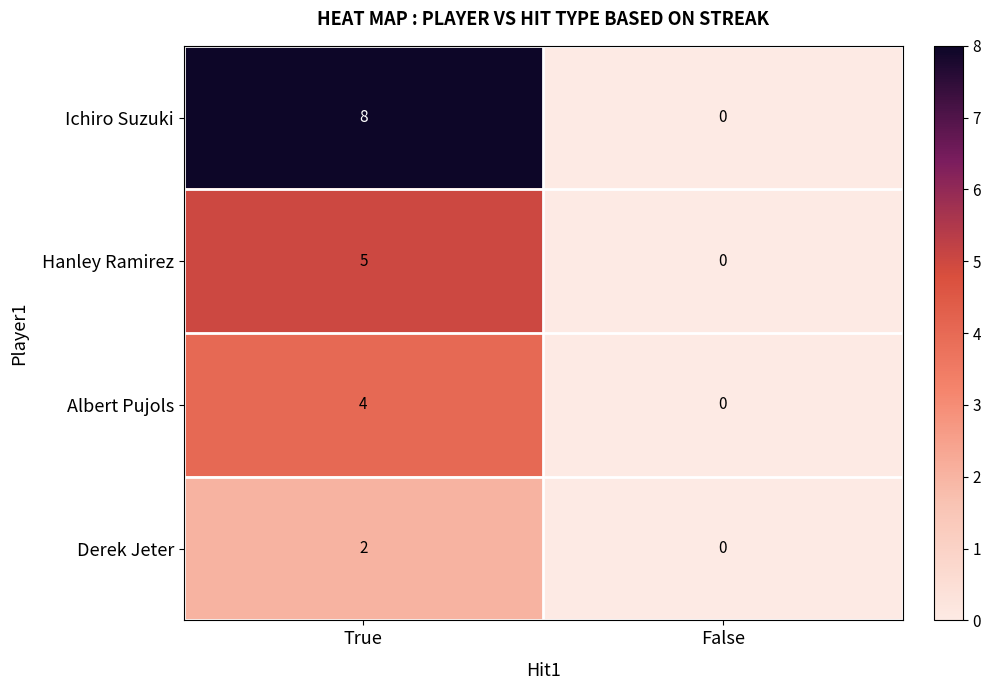

What is the difference between the Albert Pujols values at True and False?

4